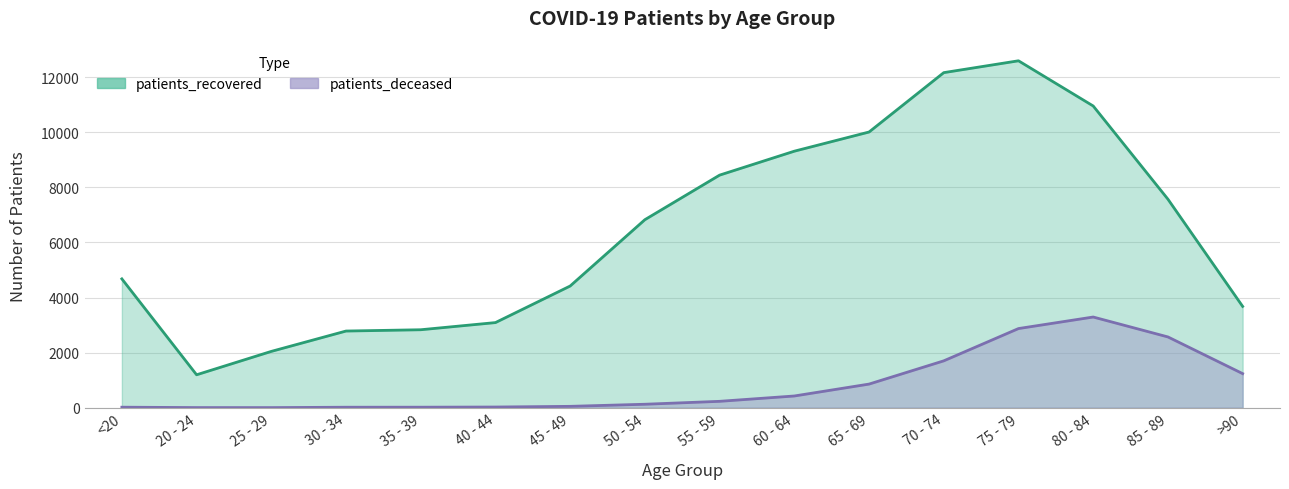

True or false: patients_recovered and patients_deceased cross at least once.

False